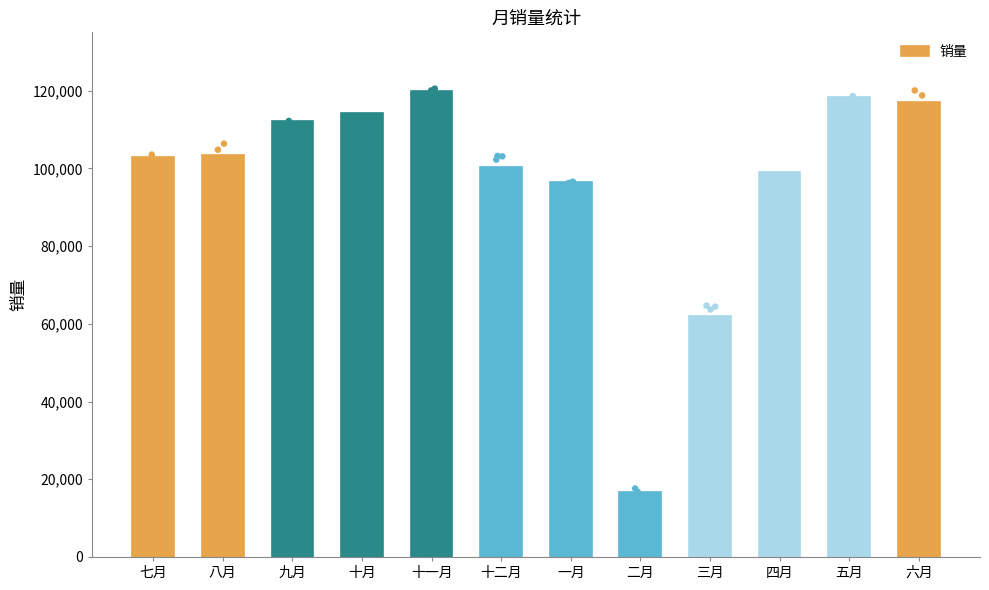

What is the change in value from 九月 to 十二月?

-11660